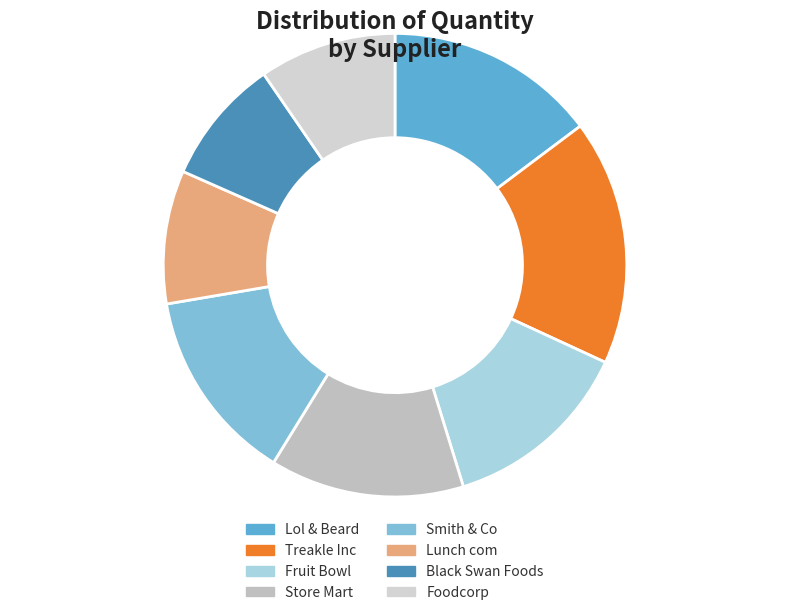

To the nearest percent, what is the combined percentage of Lunch com and Foodcorp?

19%